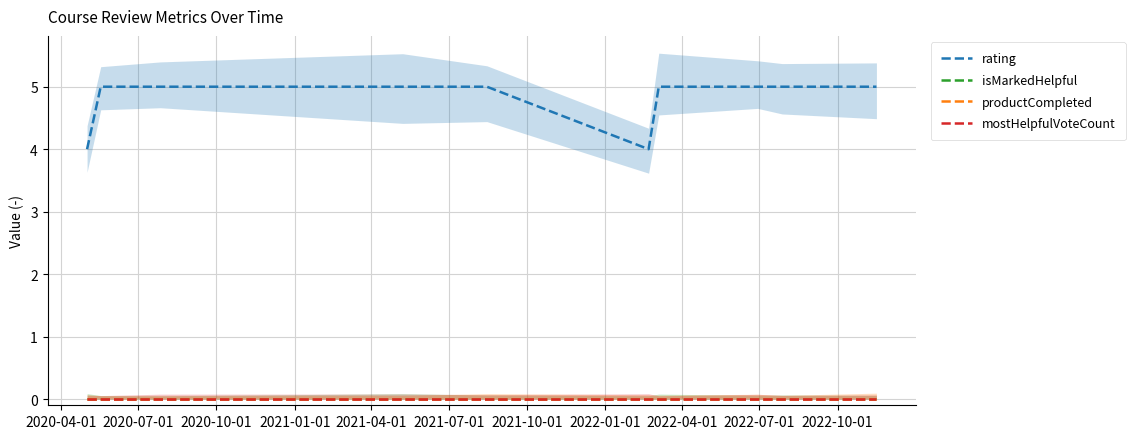

Does the chart display data point markers on the line(s)?

No